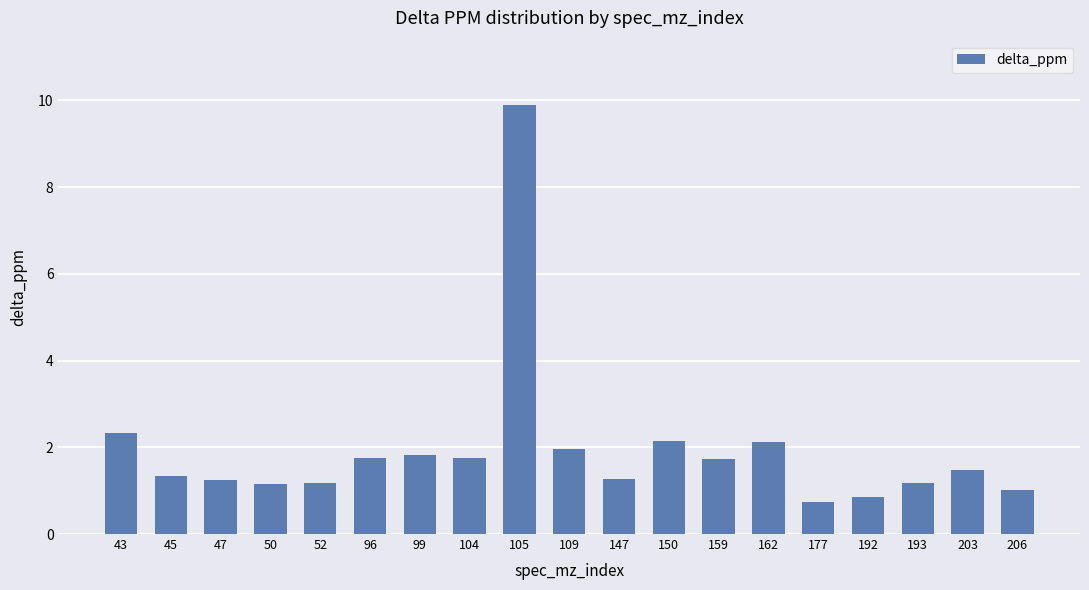

Does the chart contain stacked bars?

No